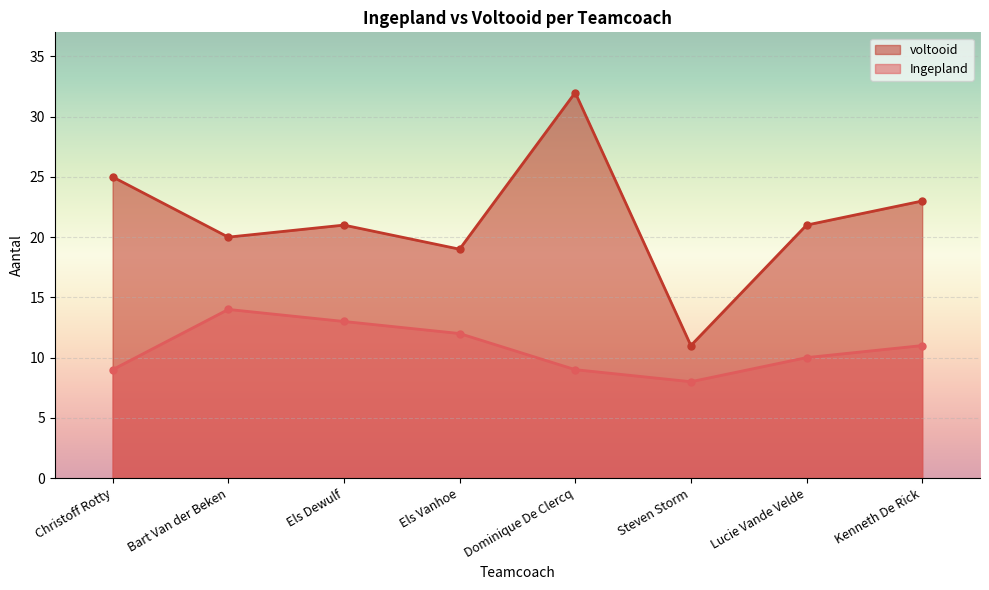

What is the value of the voltooid point at the 8th from the left?

23